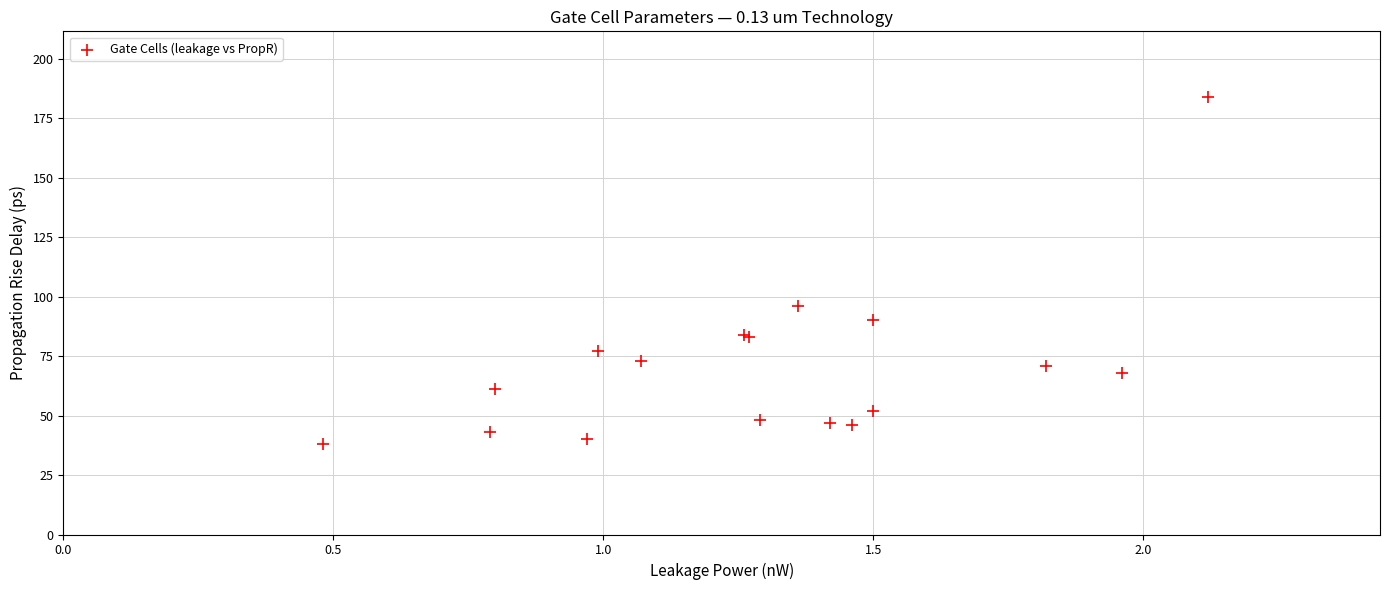

What Y value in the scatter plot is closest to 111?

96